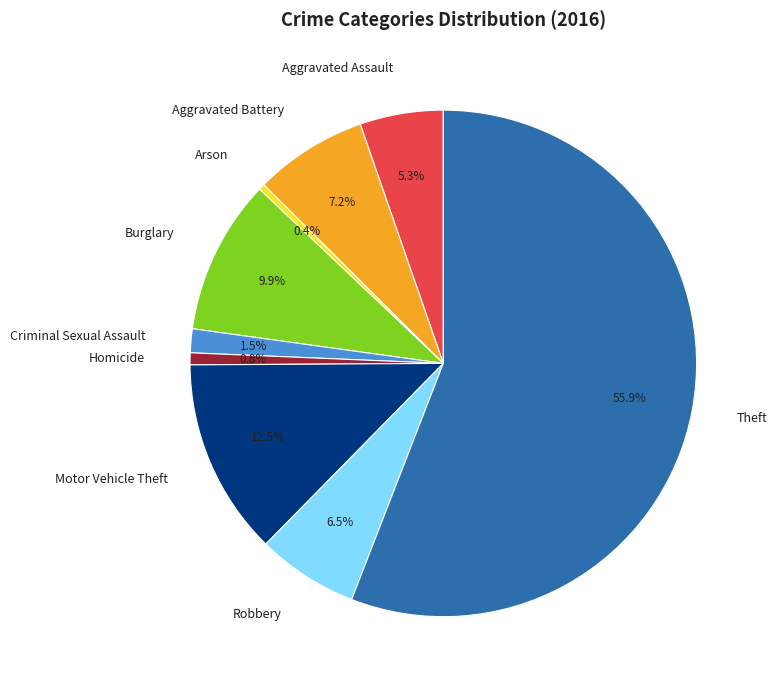

Which category has the biggest portion of the pie?

Theft